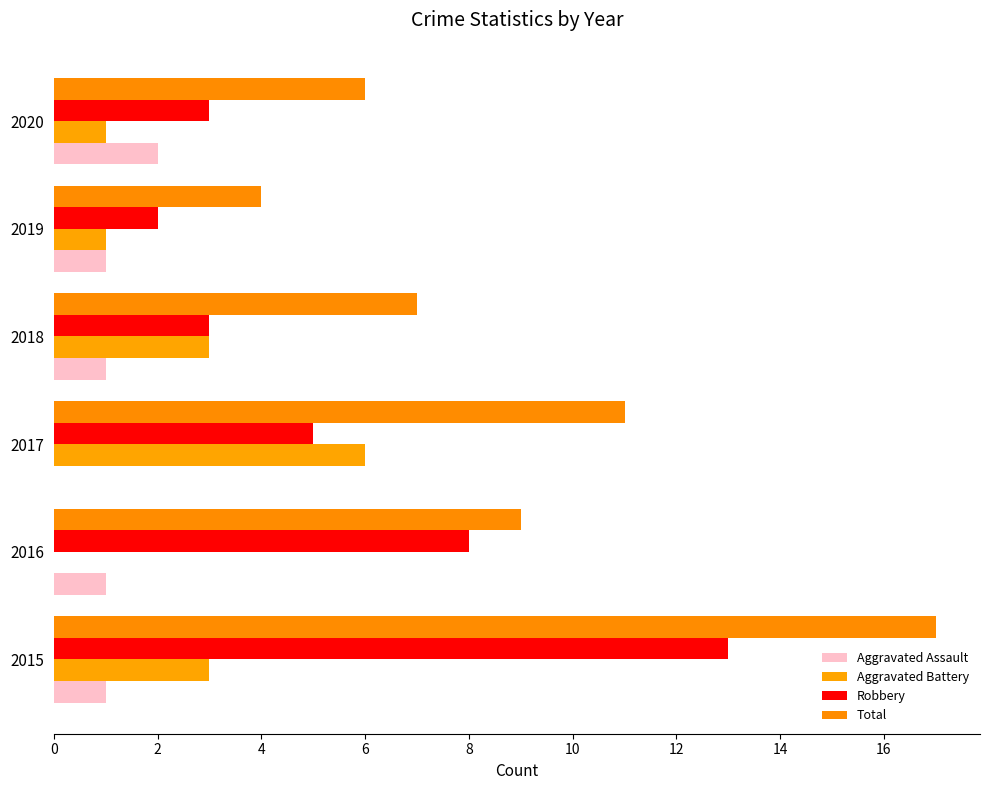

How many categories are shown in the chart?

6